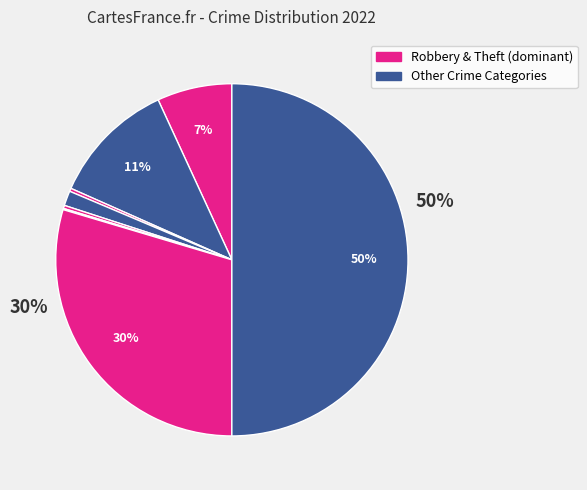

To the nearest percent, what is the average slice percentage?

12%